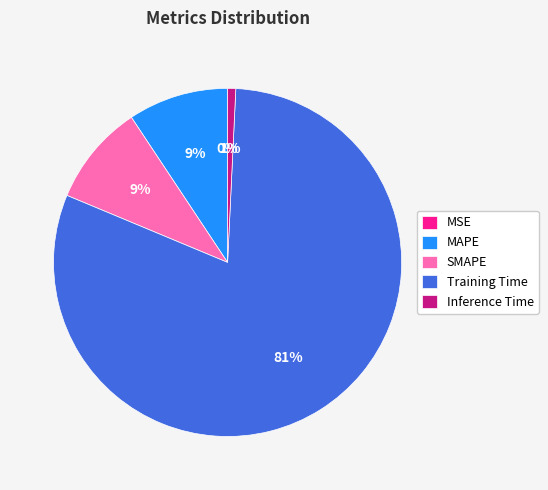

Between SMAPE and Training Time, which is larger?

Training Time